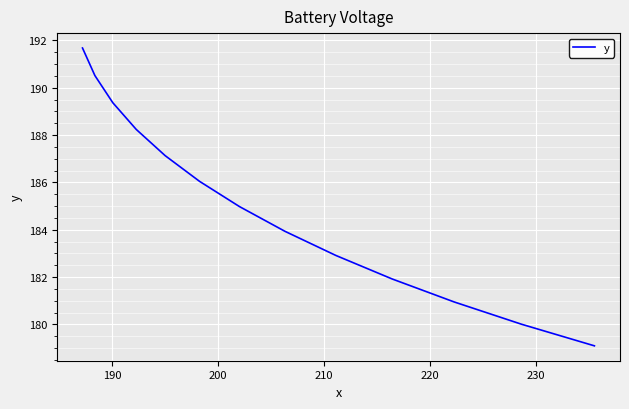

Reading right to left, list all the values displayed in this chart.

179.1	180.0	180.9	181.9	182.9	183.9	185.0	186.0	187.1	188.2	189.4	190.5	191.7